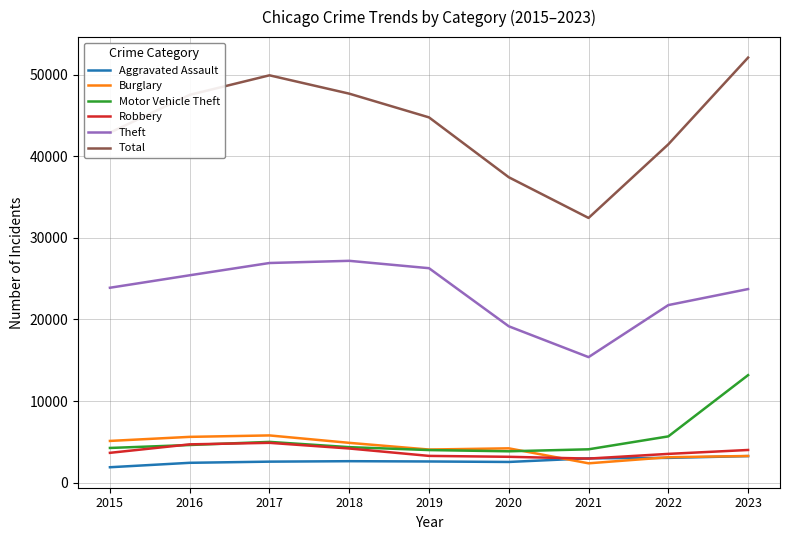

Which series changed the most between 2015 and 2017?

Total